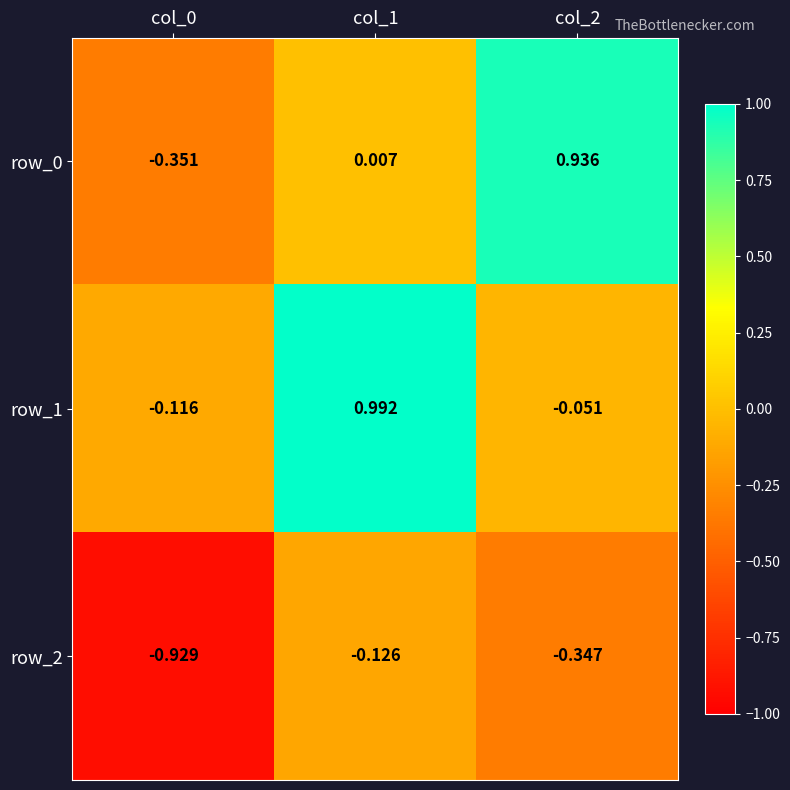

How many series are shown in this chart?

3